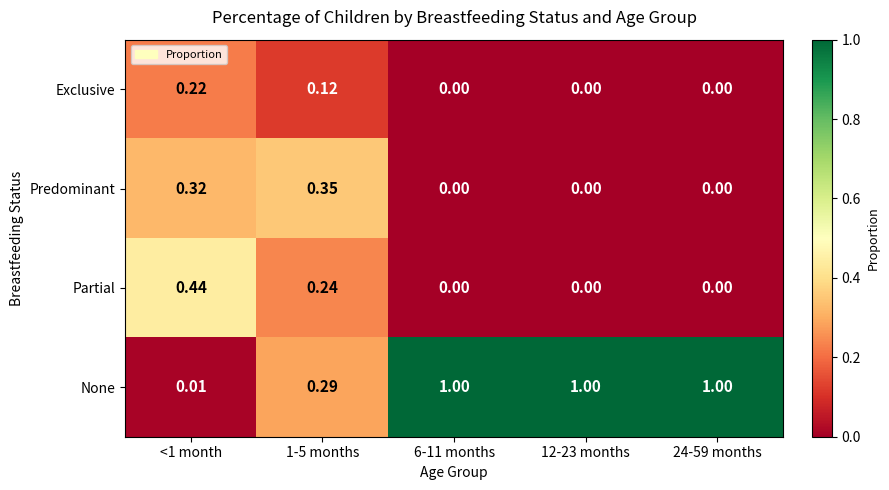

List the series in order of their peak value, lowest first.

Exclusive, Predominant, Partial, None